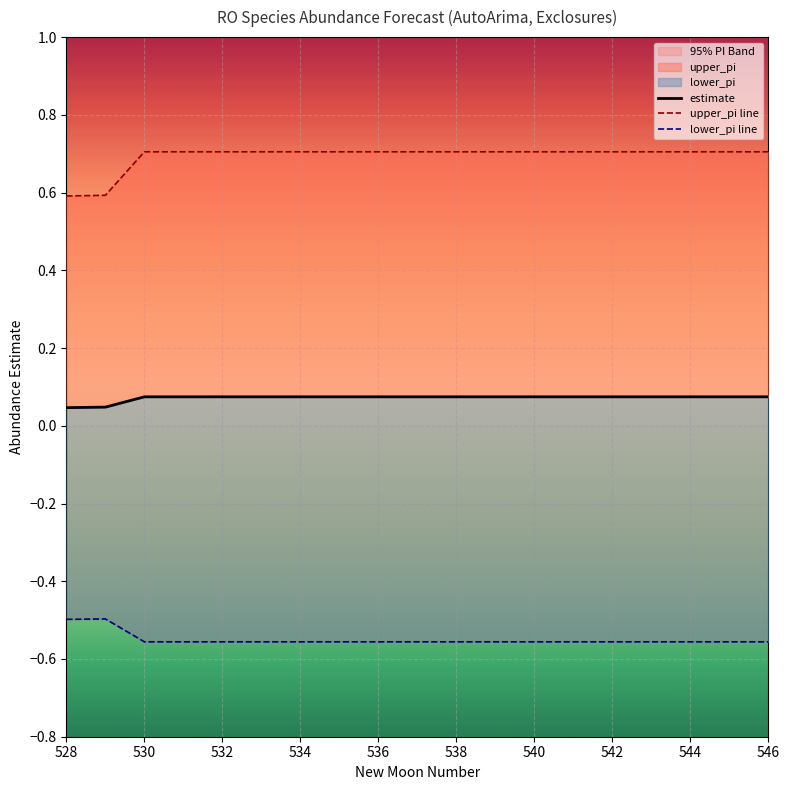

True or false: estimate has a value of 0.1 at 538.

True